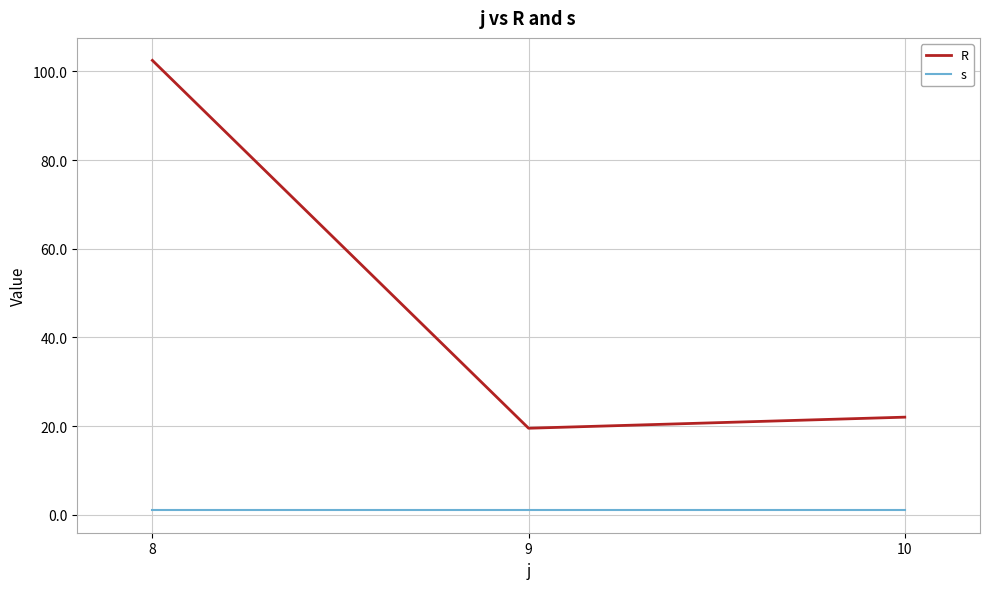

What is the total value across all series at 8?

103.5